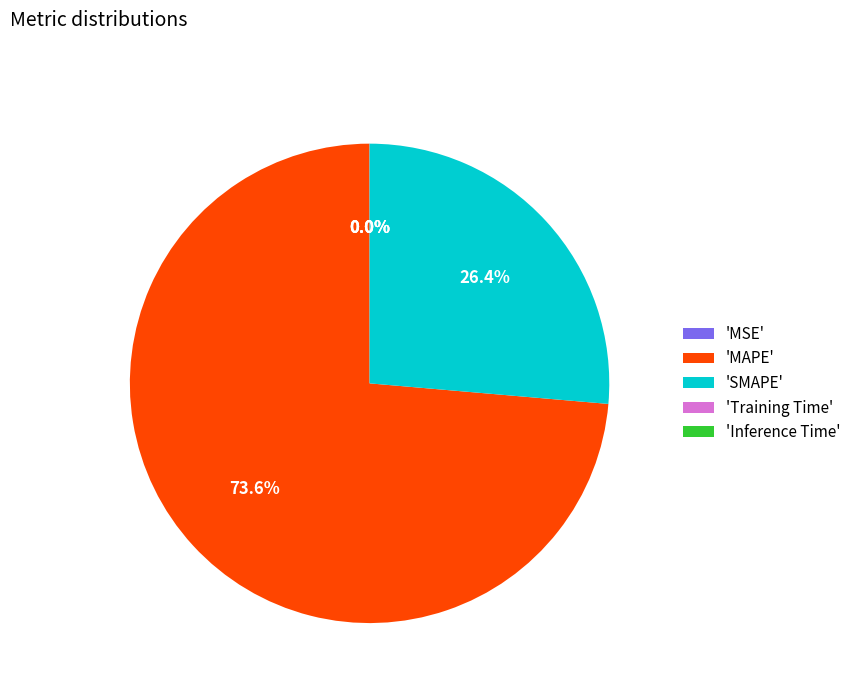

Which slice represents more than half of the pie?

'MAPE'